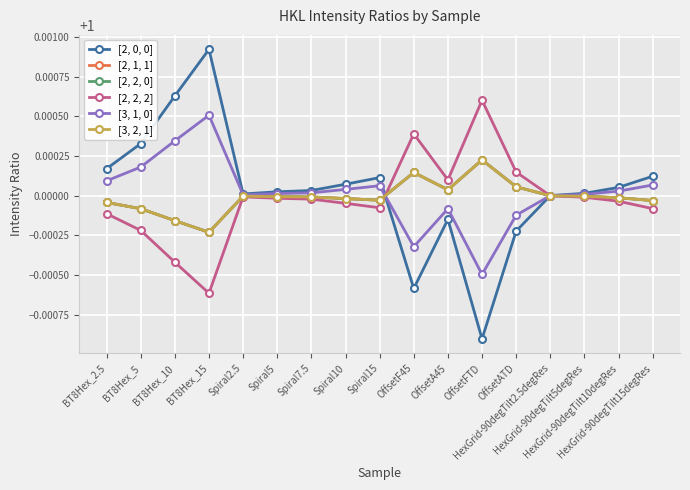

Rank the series at BT8Hex_10 from highest to lowest value.

[2, 0, 0], [3, 1, 0], [2, 1, 1], [2, 2, 0], [3, 2, 1], [2, 2, 2]